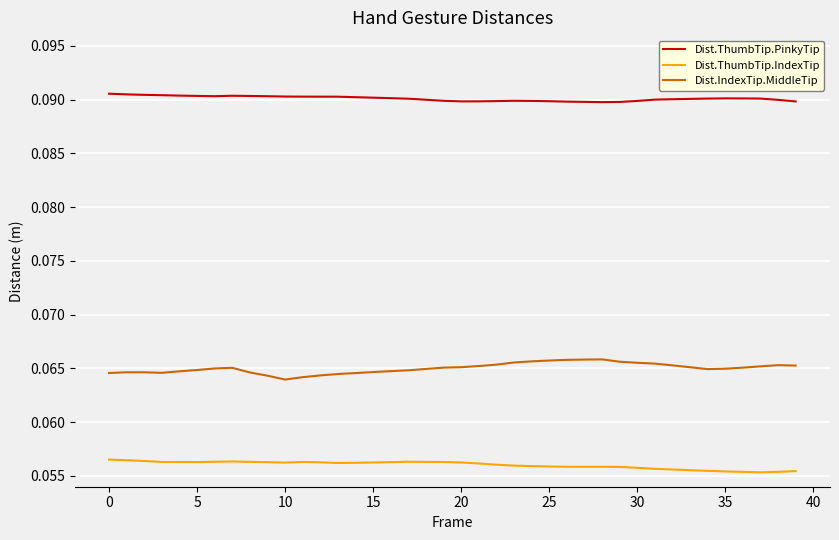

Which series has the largest total across all categories?

Dist.ThumbTip.PinkyTip